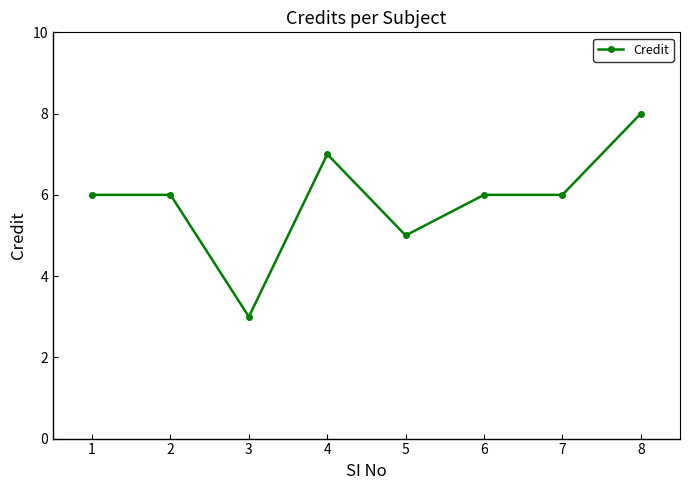

The value at 7 is 10. True or false?

False